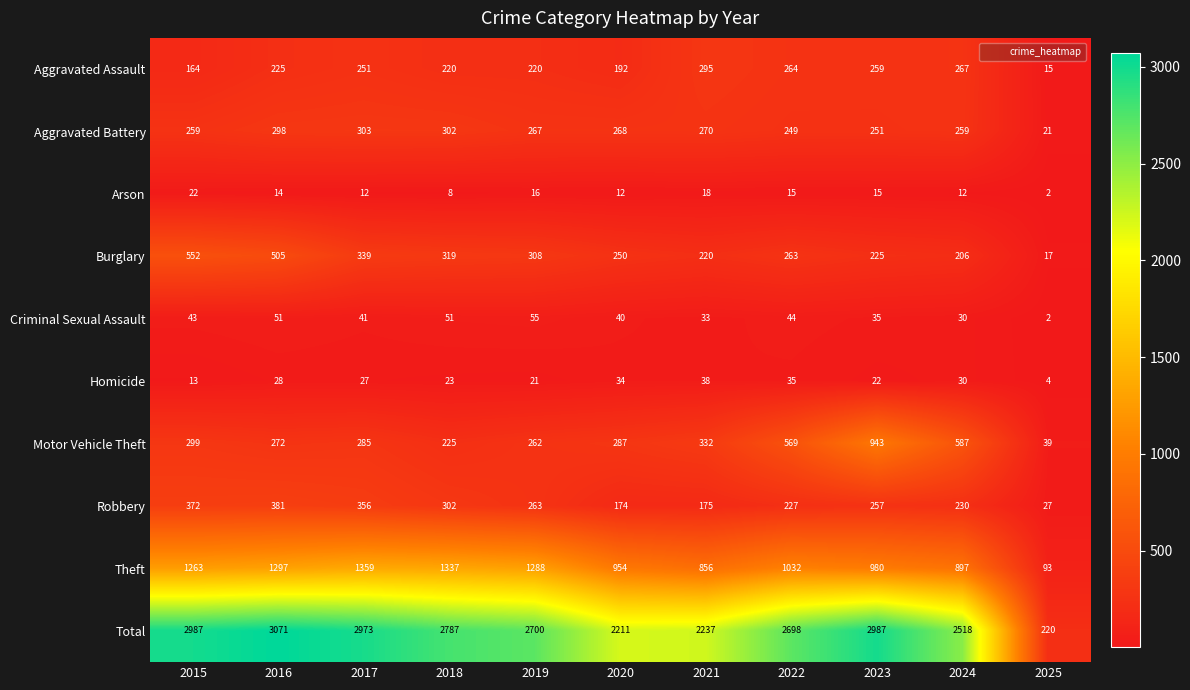

What is the maximum value shown in the chart?

3071